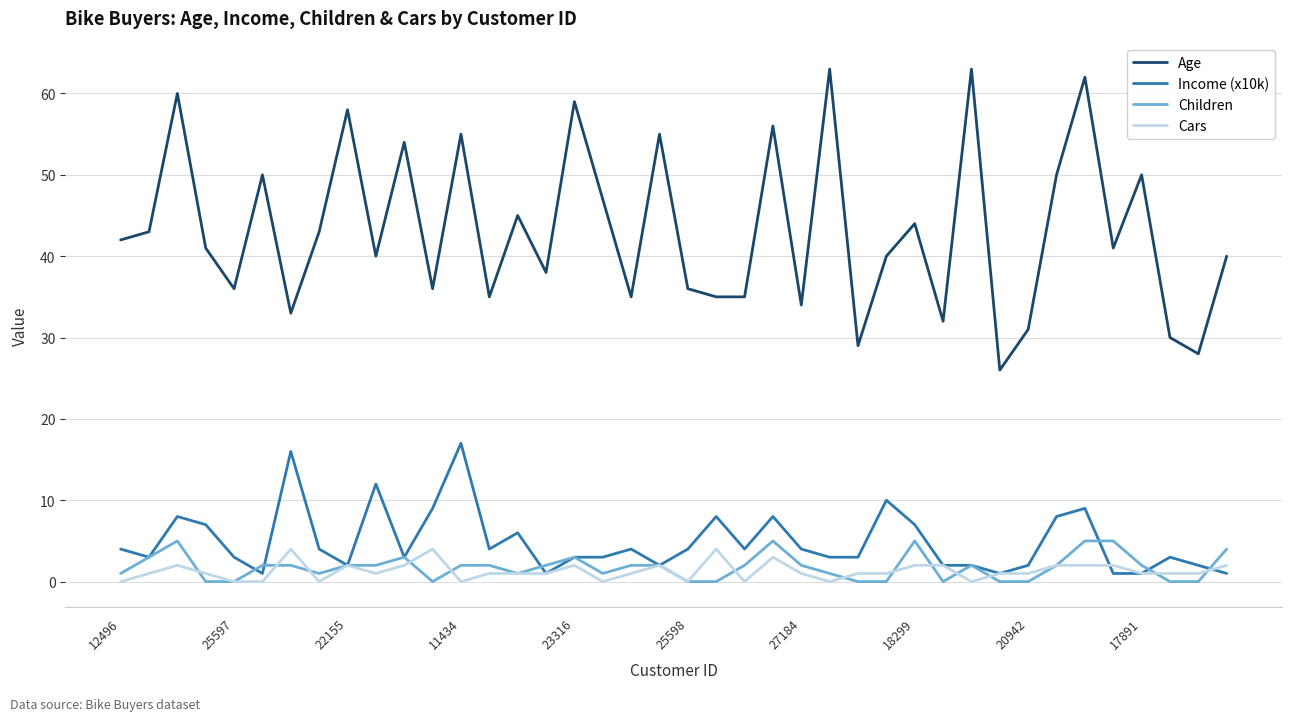

True or false: Age and Cars intersect in this chart.

False